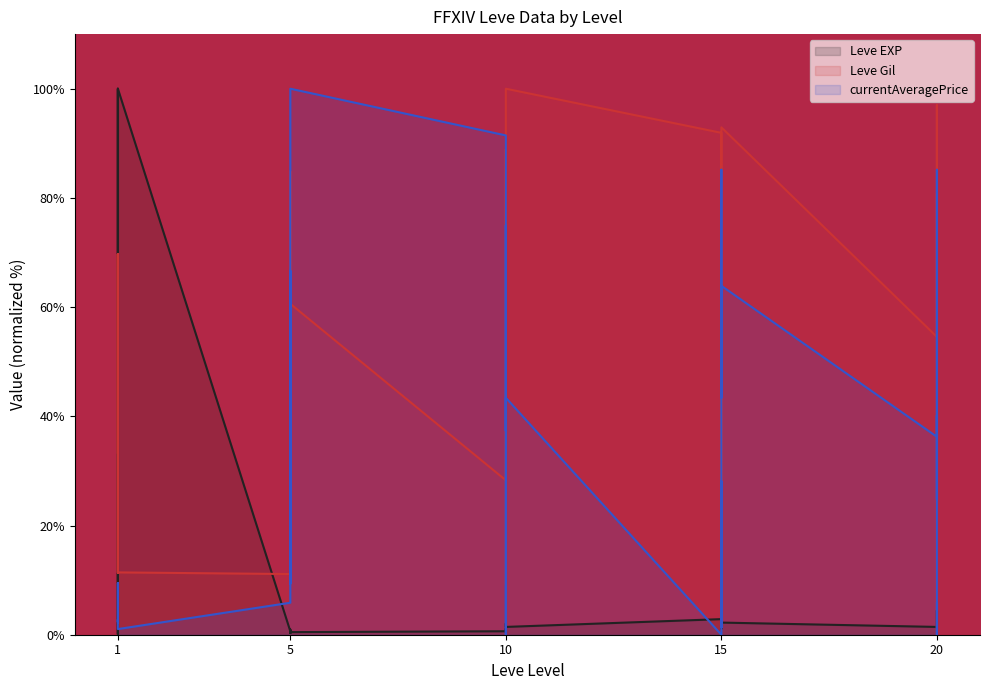

Rank the categories by Leve EXP value from highest to lowest.

1, 1, 20, 15, 15, 15, 20, 20, 15, 10, 15, 20, 10, 10, 20, 20, 10, 15, 5, 5, 5, 10, 5, 10, 5, 5, 1, 1, 1, 1